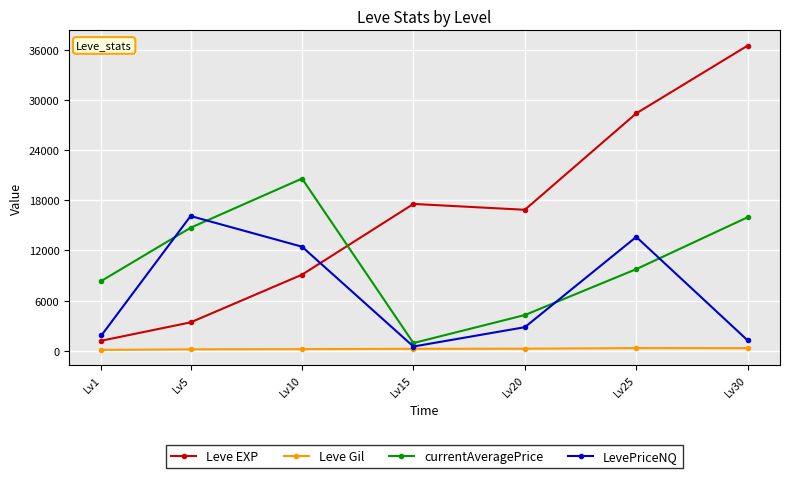

Which category has the highest value across all series?

Lv30